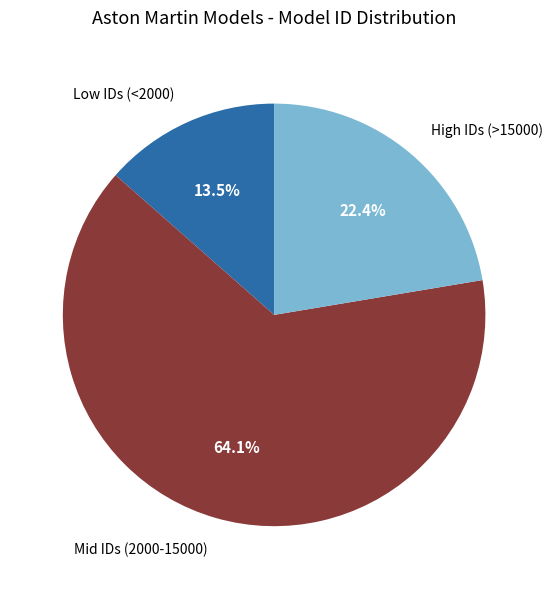

Combined, do Low IDs (<2000) and Mid IDs (2000-15000) account for over 50%?

Yes